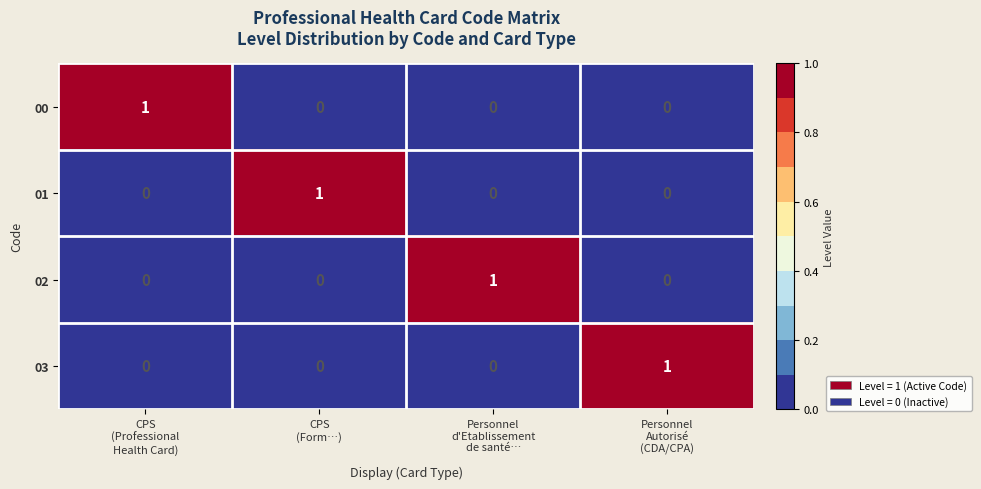

Reading left to right, list all the values displayed in this chart.

00: 1	0	0	0
01: 0	1	0	0
02: 0	0	1	0
03: 0	0	0	1